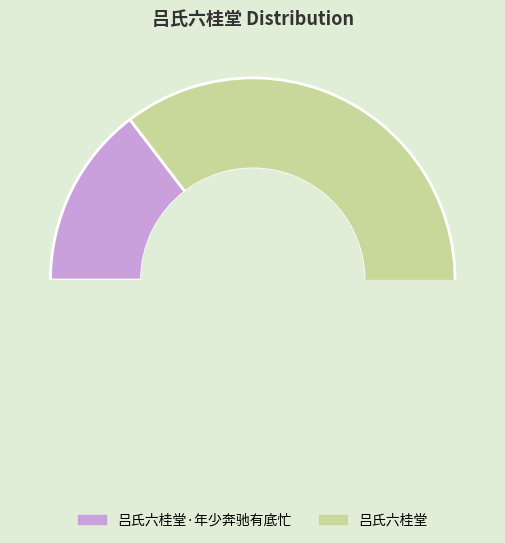

Does any single category account for the majority?

Yes